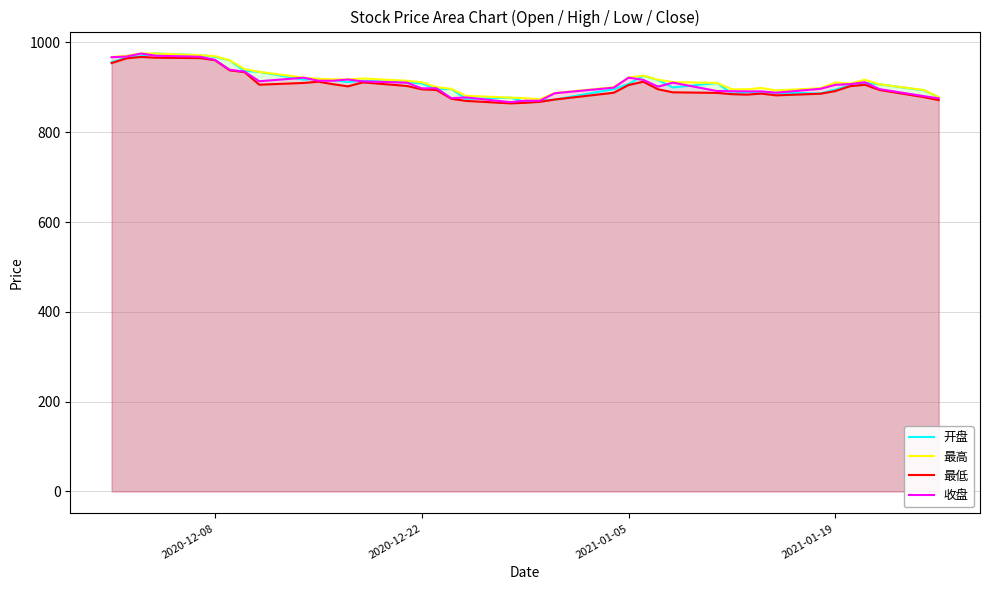

True or false: 开盘 and 最高 cross at least once.

False